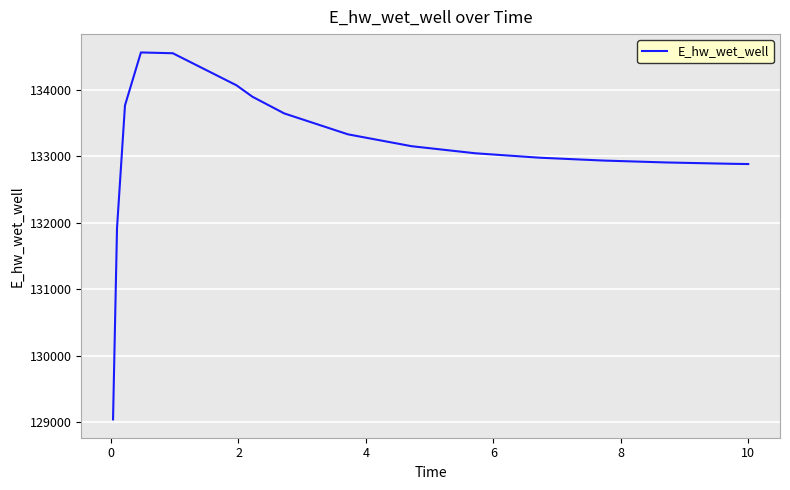

What is the minimum value shown in the chart?

129046.1